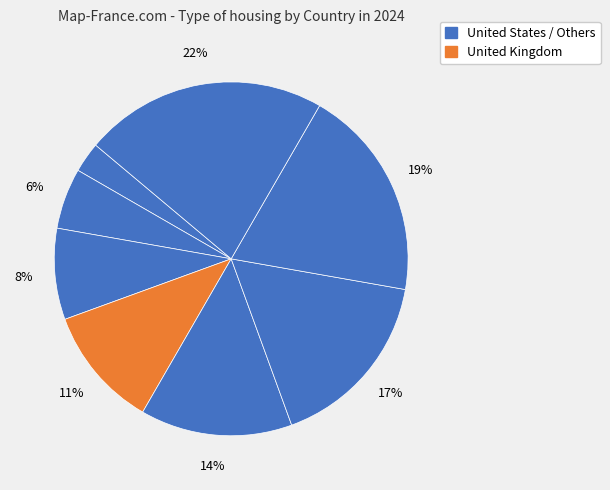

Which category has the smallest portion of the pie?

United States